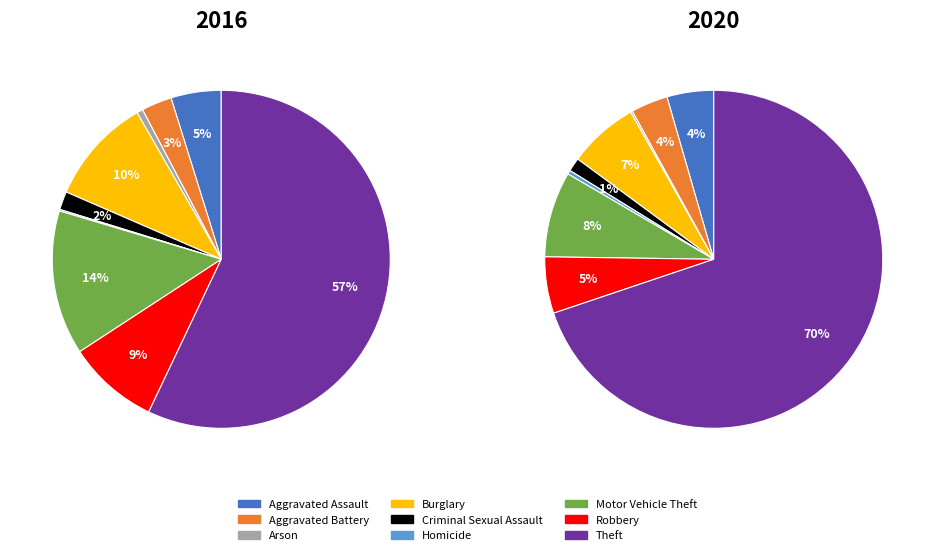

How many slices are in this pie chart?

9